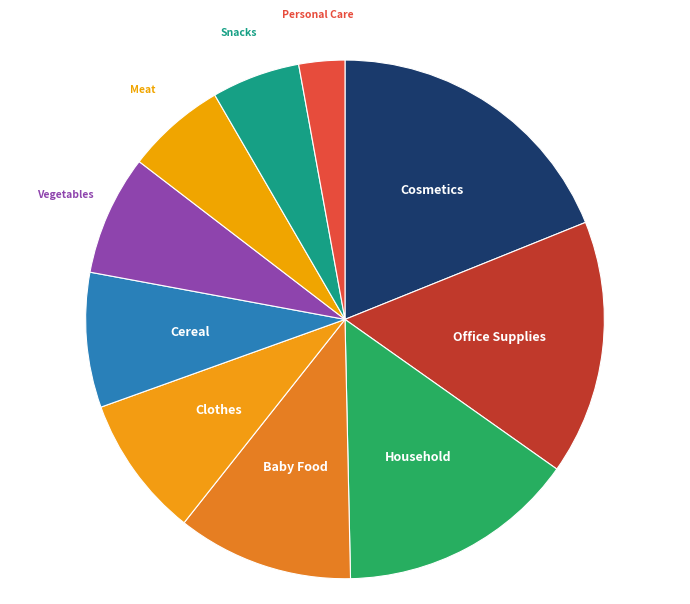

Which has a higher value, Baby Food or Office Supplies?

Office Supplies